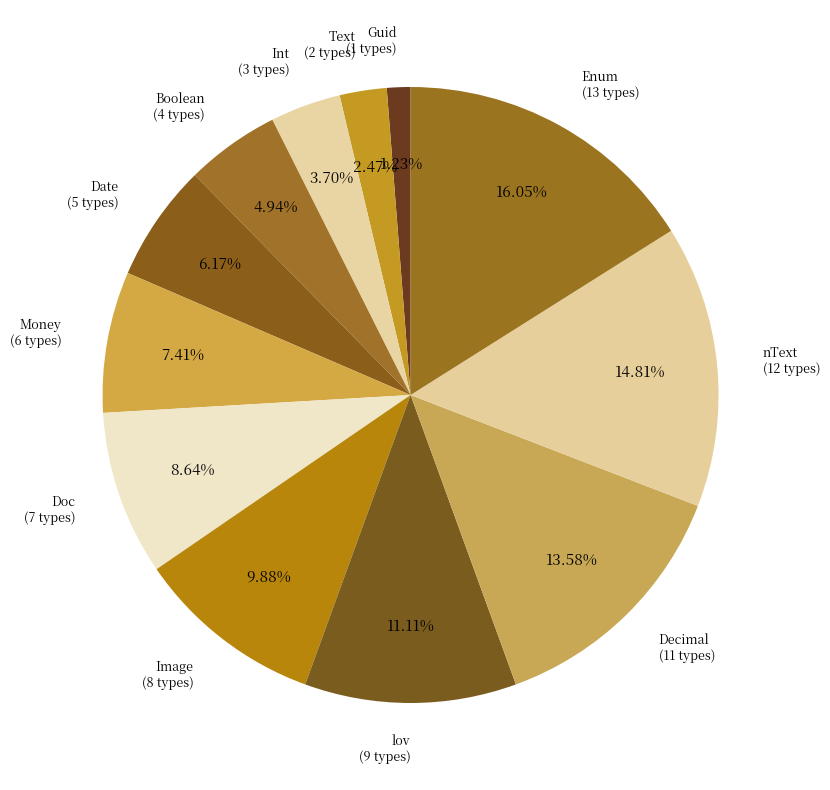

How many slices are in this pie chart?

12